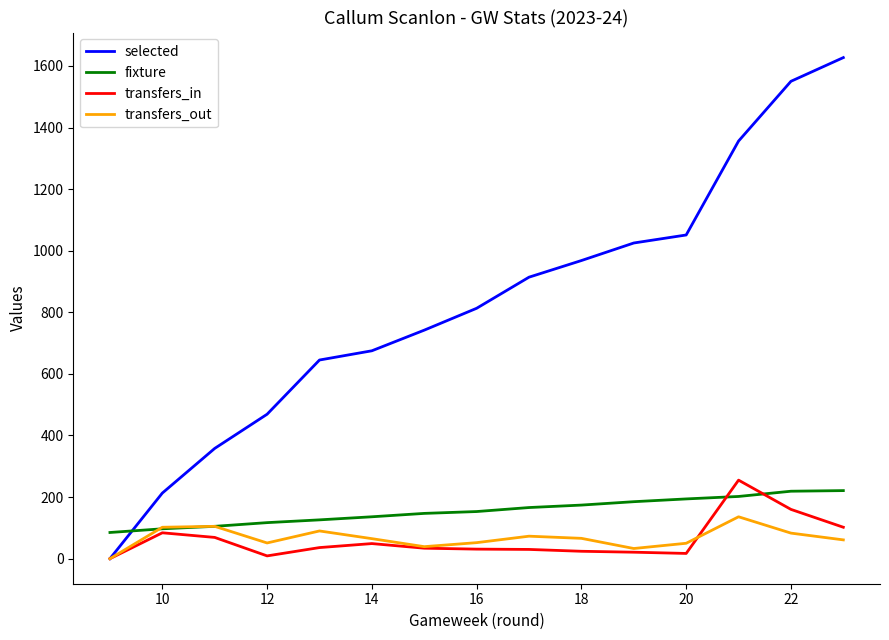

Which series has the largest total across all categories?

selected